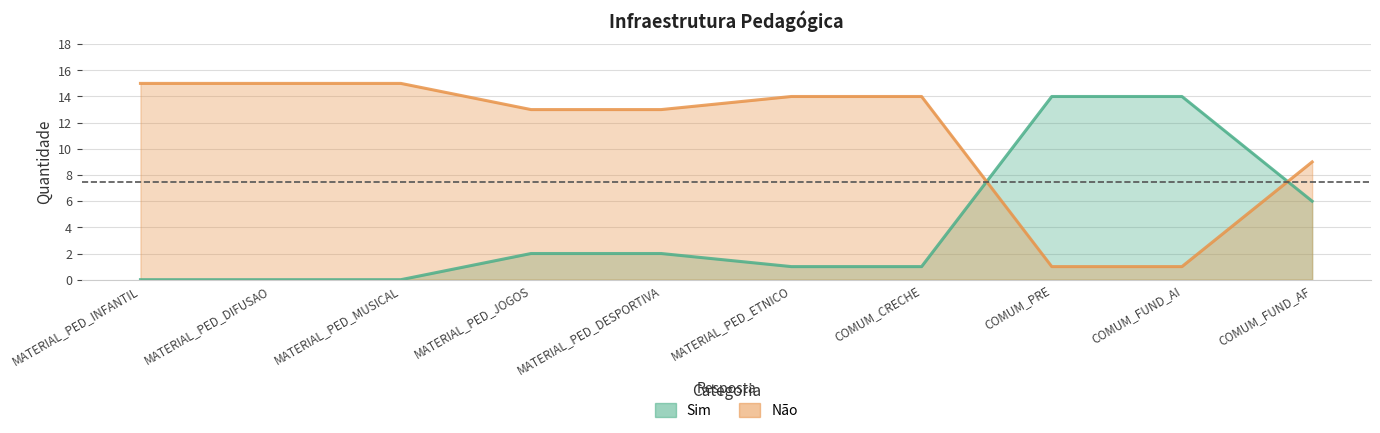

The Não series shows 1 at COMUM_FUND_AI. True or false?

True